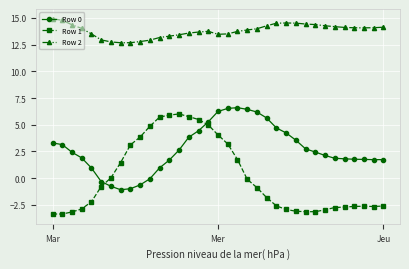

What is the sum of all Row 0 values?

94.6